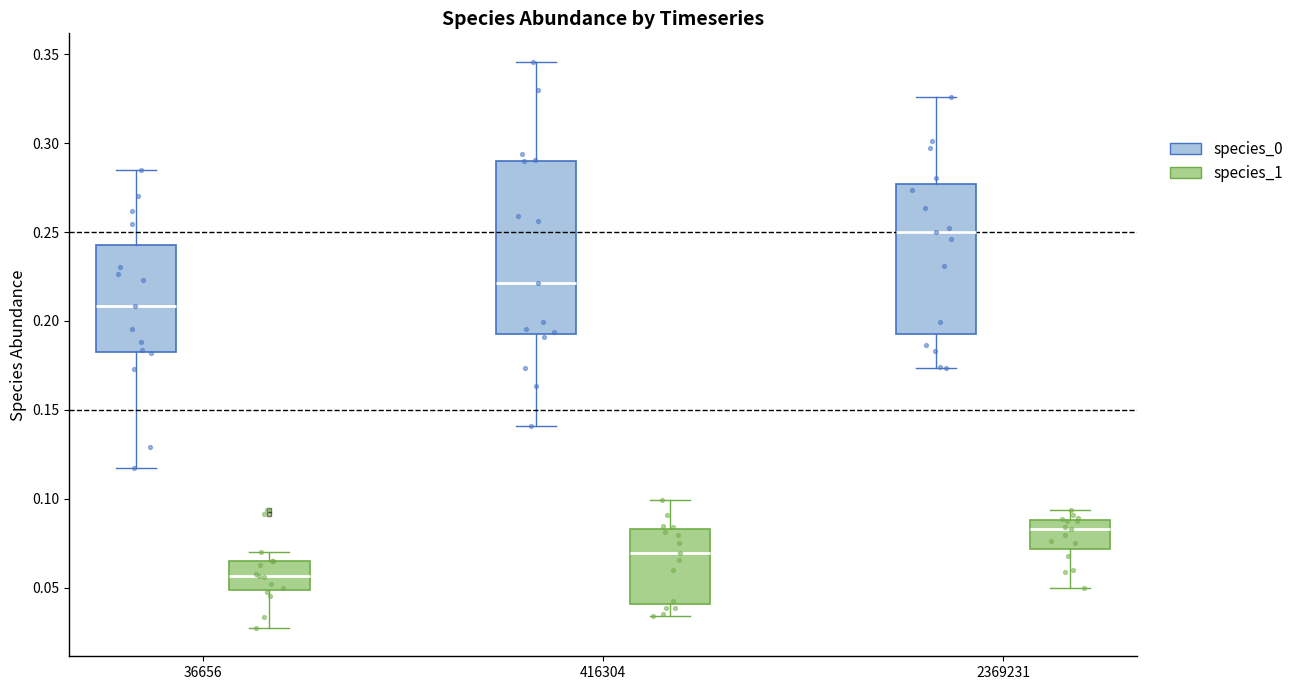

Which box is the tallest, from its lower edge to its upper edge?

416304 (species_0)